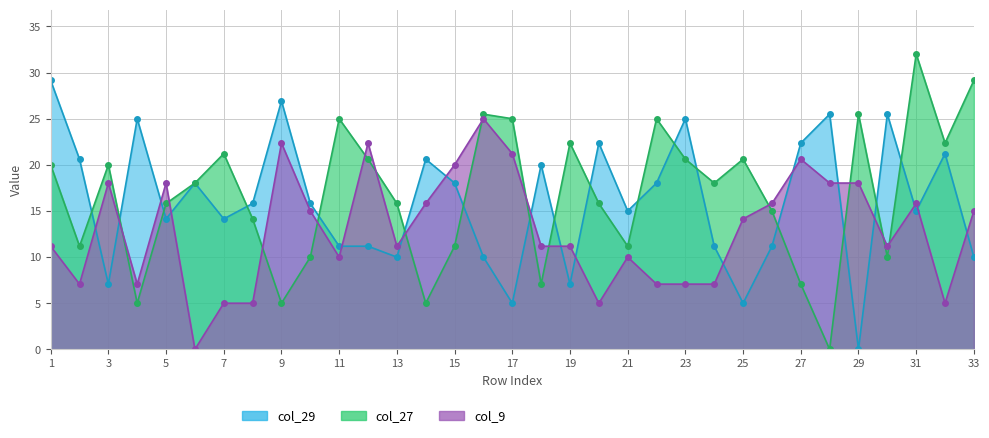

At which category does col_29 reach its first local peak?

4